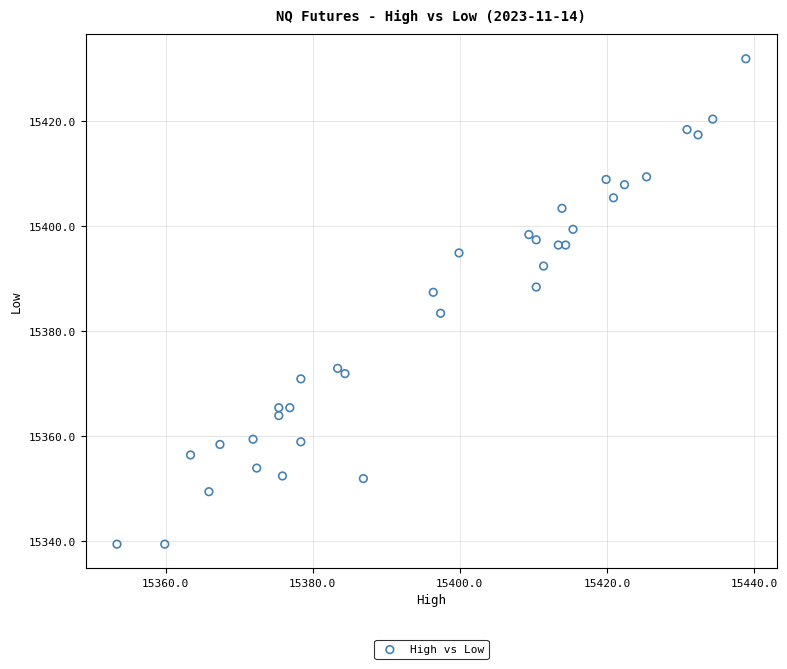

What is the range of X values (max minus min)?

85.5